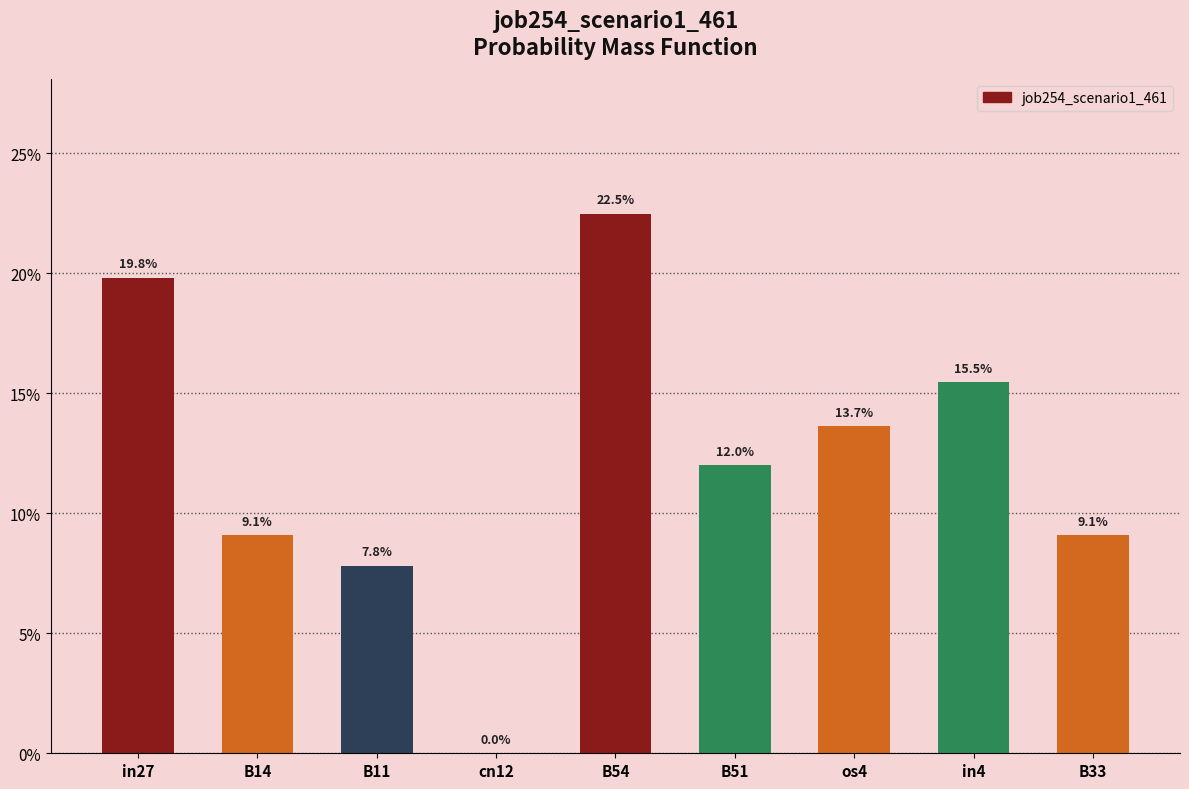

Rank the categories by value from highest to lowest.

B54, in27, in4, os4, B51, B14, B33, B11, cn12